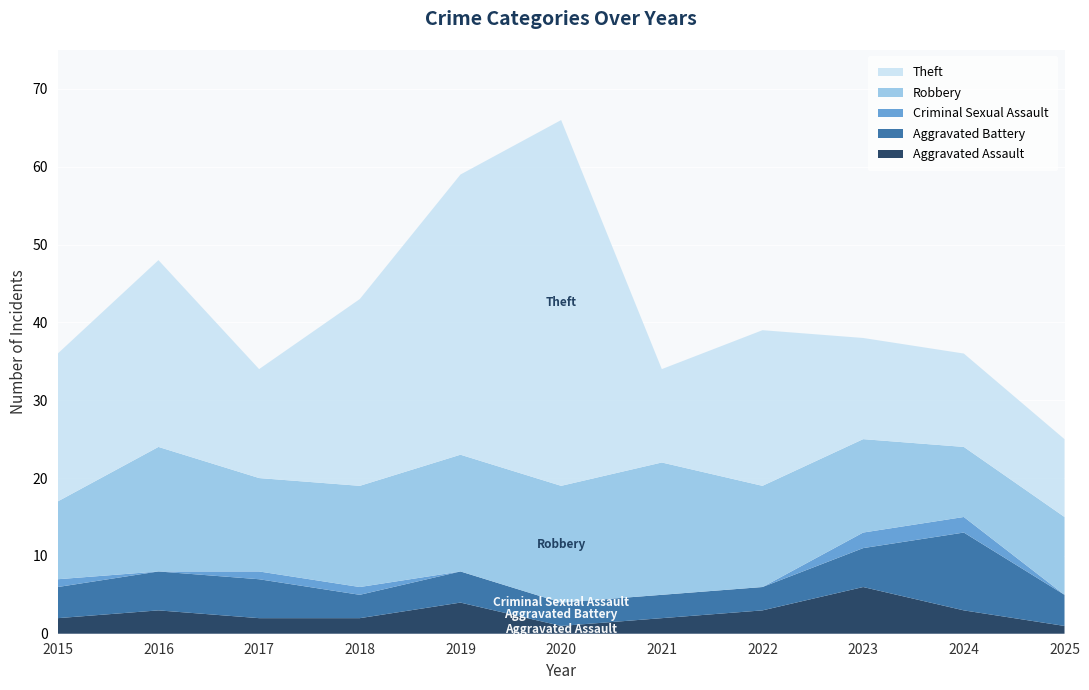

Reading left to right, transcribe all the data shown in this chart.

Aggravated Assault: 2	3	2	2	4	1	2	3	6	3	1
Aggravated Battery: 4	5	5	3	4	3	3	3	5	10	4
Criminal Sexual Assault: 1	0	1	1	0	0	0	0	2	2	0
Robbery: 10	16	12	13	15	15	17	13	12	9	10
Theft: 19	24	14	24	36	47	12	20	13	12	10